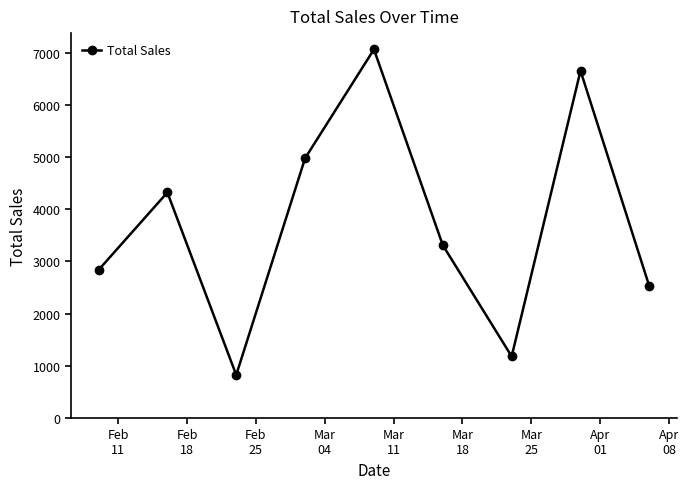

What is the average value?

3742